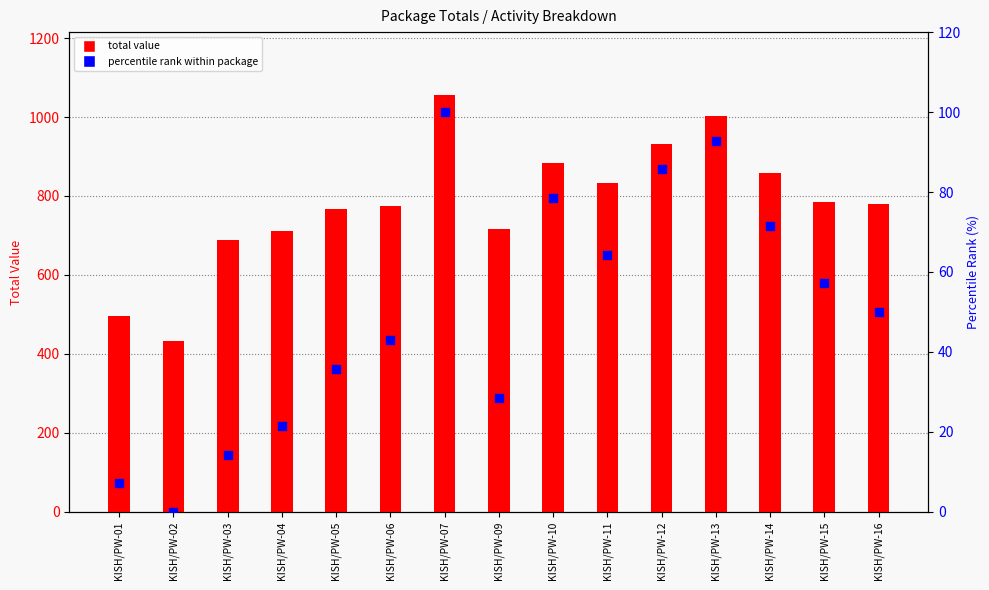

What are all the series names shown in the legend?

total value, percentile rank within package